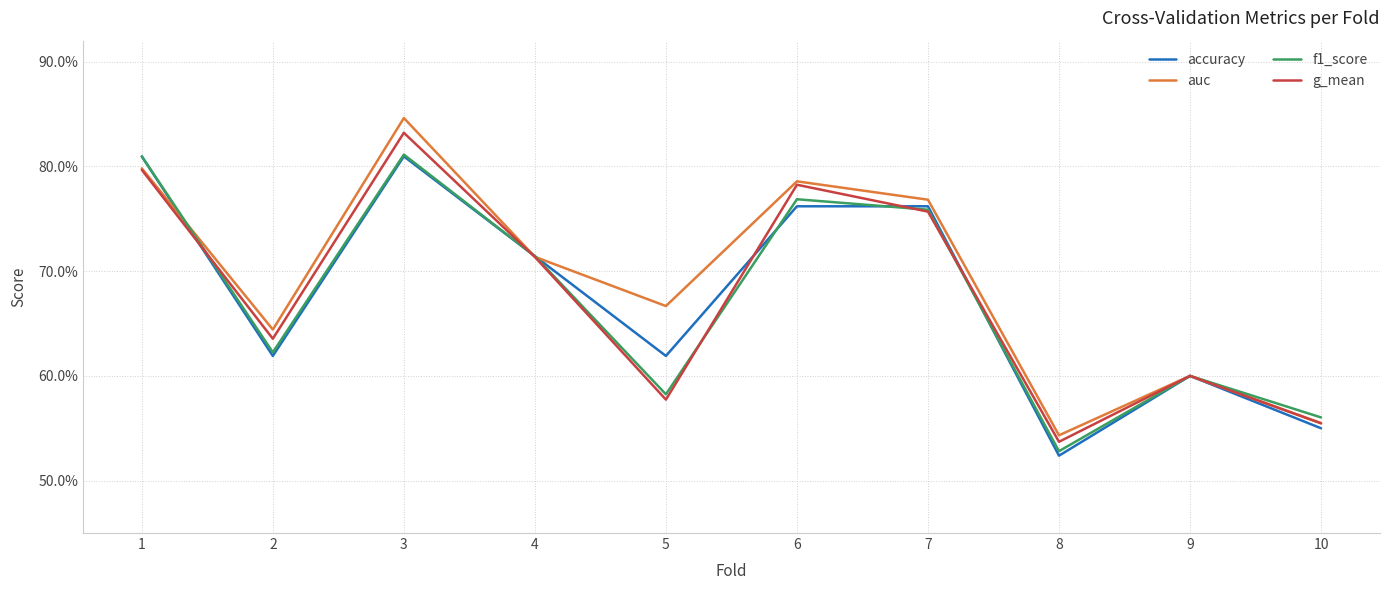

Rank the series by their maximum value, from lowest to highest.

accuracy, f1_score, g_mean, auc